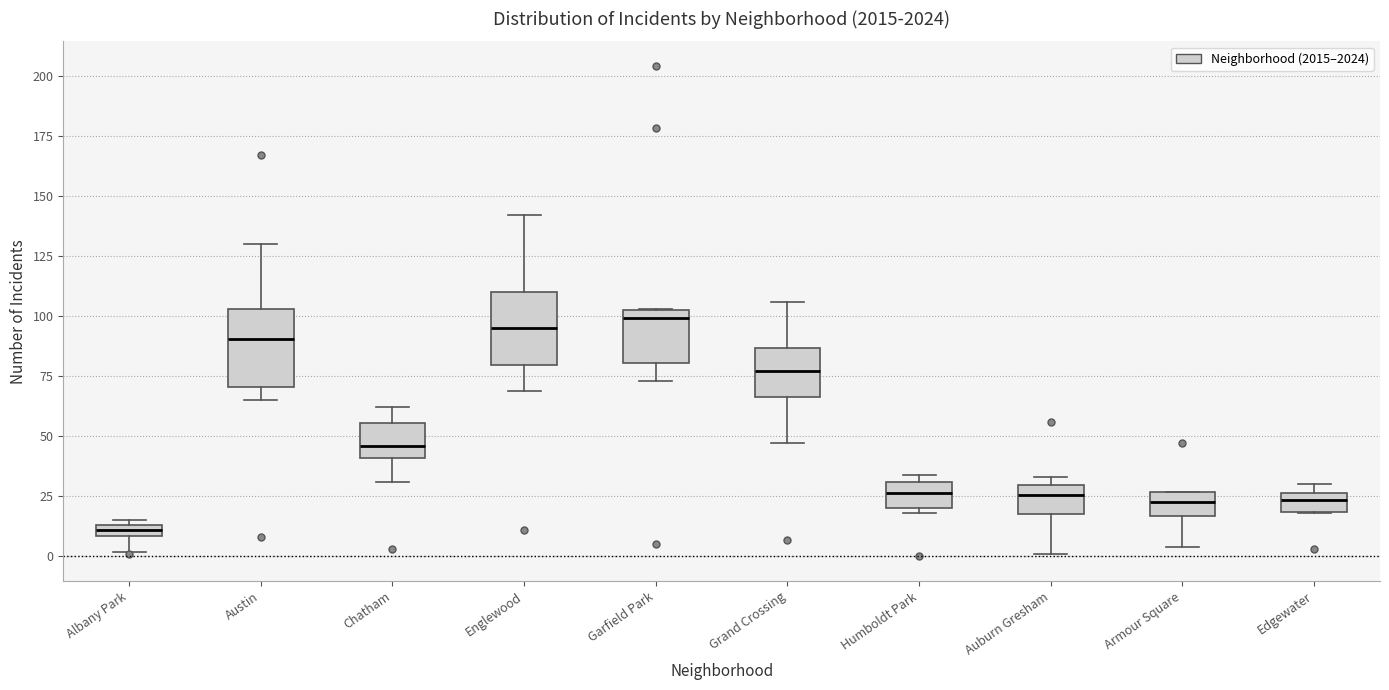

Where does the median line of the box for Auburn Gresham sit on the y-axis? The values are not printed on the chart, so give them approximately, as read against the axis.

25